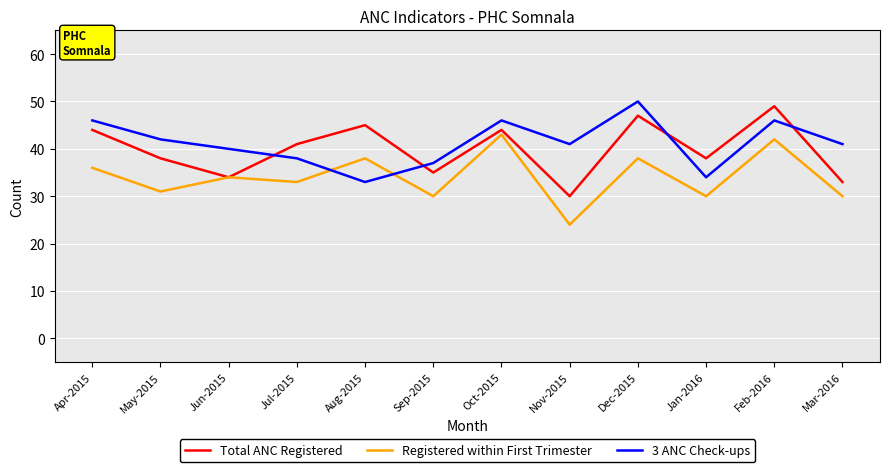

How many lines are shown in the chart?

3